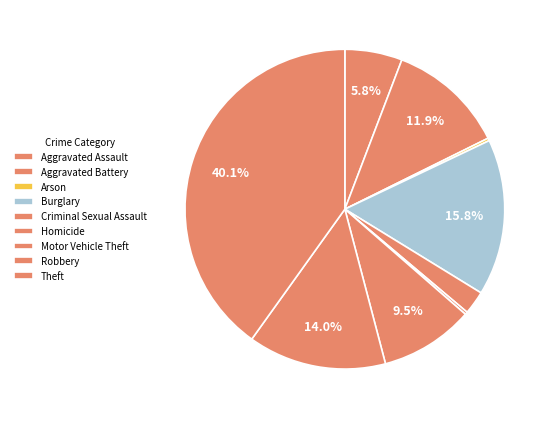

What is the smallest slice in the pie chart?

Arson